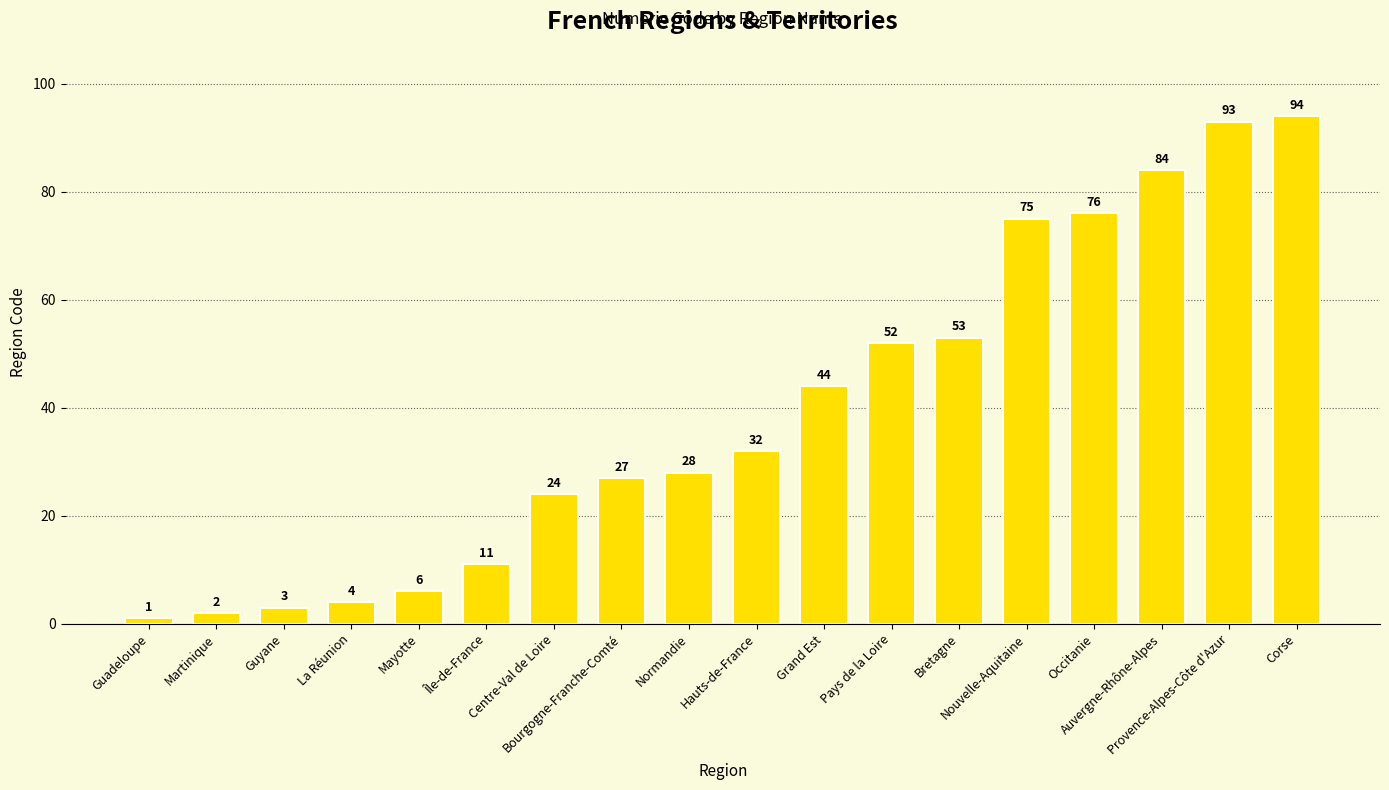

Reading left to right, what are all the values shown in this chart?

Guadeloupe=1	Martinique=2	Guyane=3	La Réunion=4	Mayotte=6	Île-de-France=11	Centre-Val de Loire=24	Bourgogne-Franche-Comté=27	Normandie=28	Hauts-de-France=32	Grand Est=44	Pays de la Loire=52	Bretagne=53	Nouvelle-Aquitaine=75	Occitanie=76	Auvergne-Rhône-Alpes=84	Provence-Alpes-Côte d'Azur=93	Corse=94